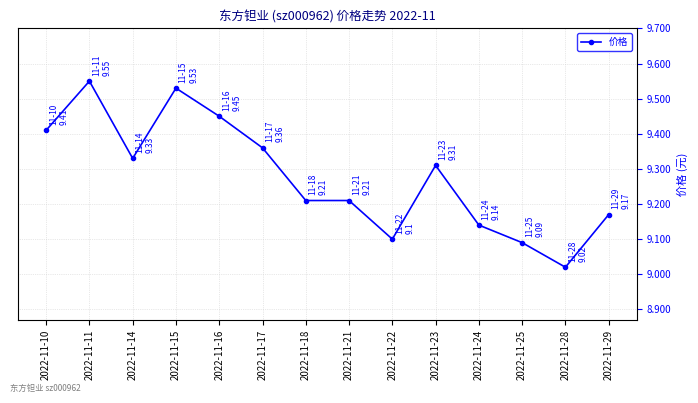

How many lines are shown in the chart?

1